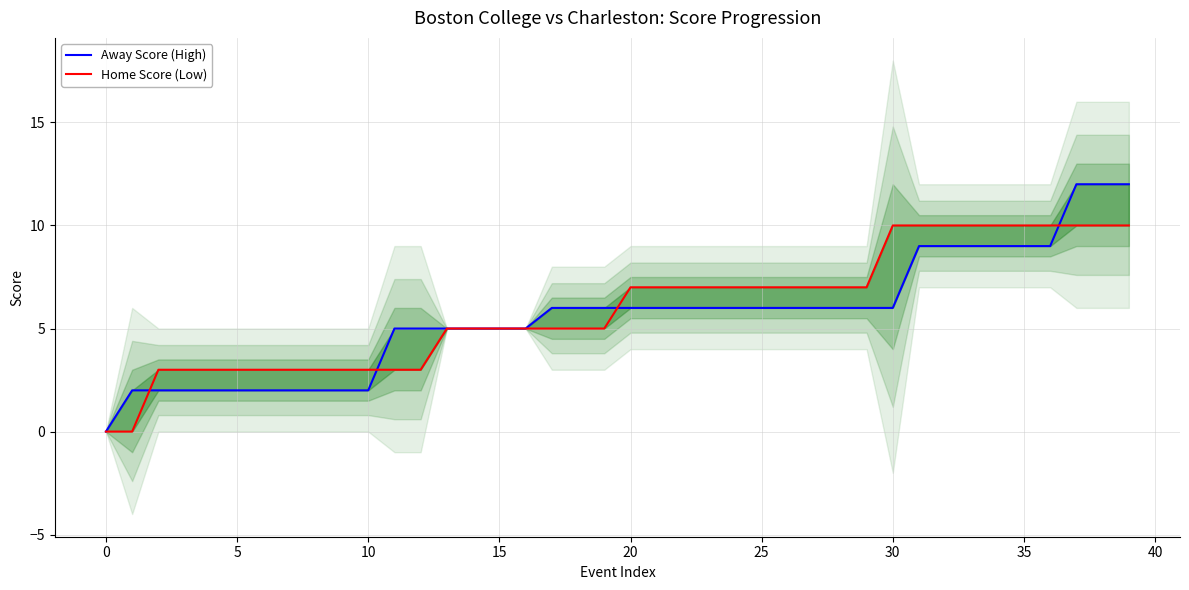

How many data points in Away Score (High) are above 6?

9